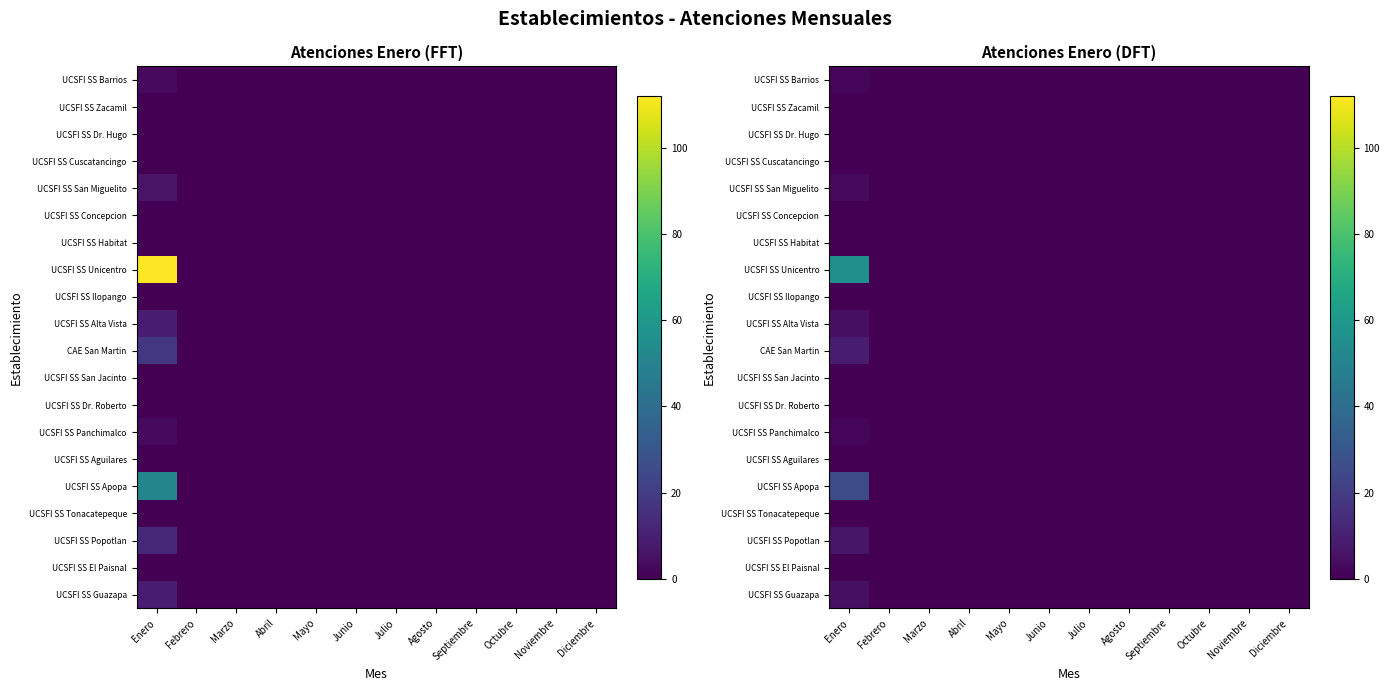

Which category has the lowest value across all series?

Febrero